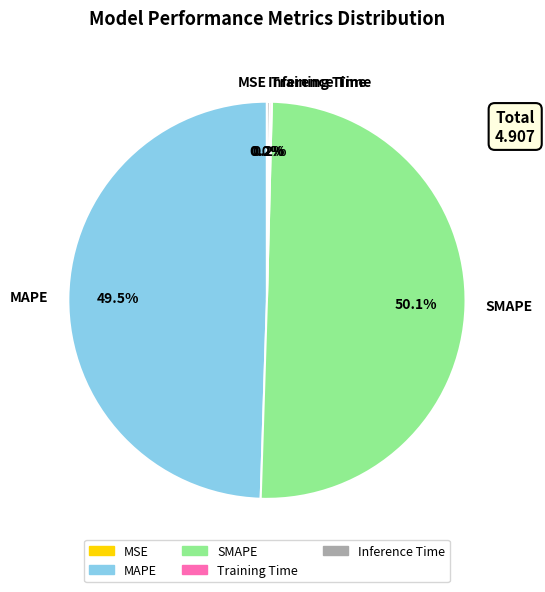

Which slice represents more than half of the pie?

SMAPE